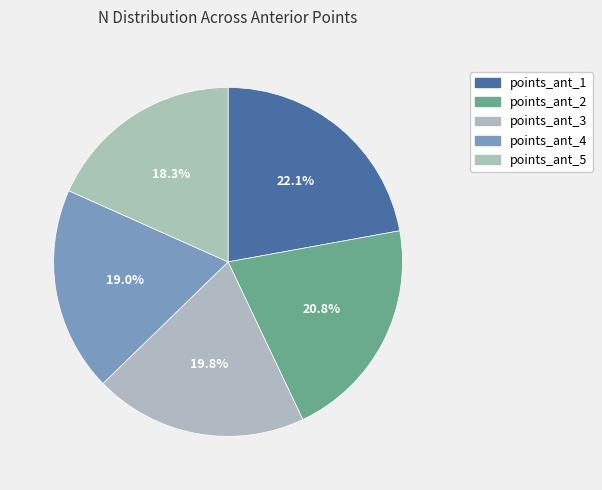

Is it true that points_ant_4 is 25% of the pie?

False